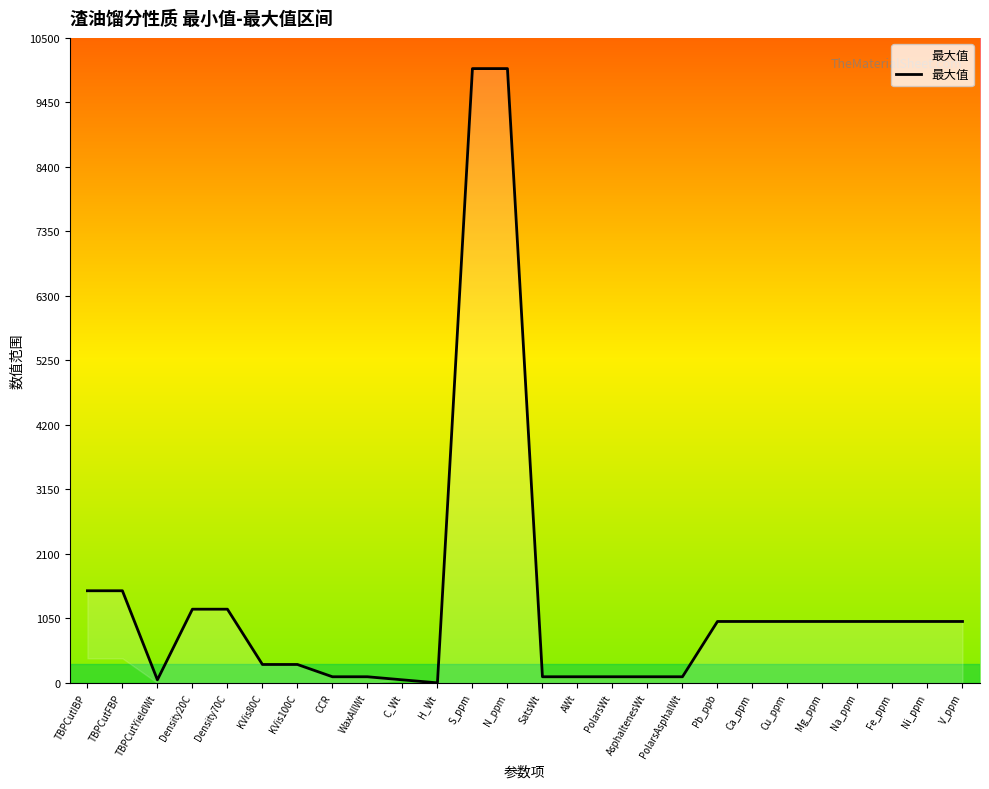

At which label is the value closest to 5000?

TBPCutIBP